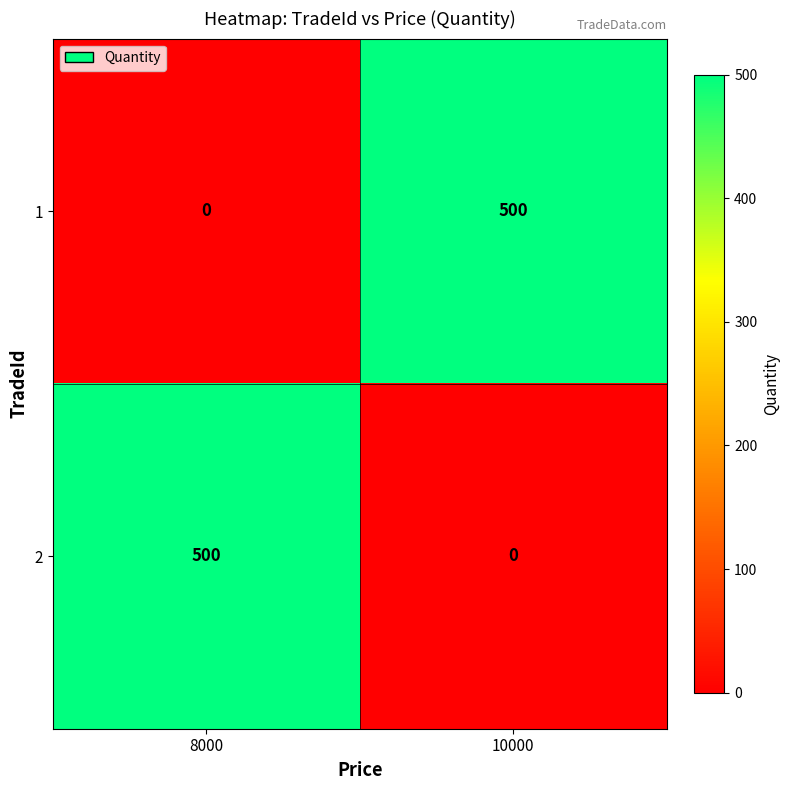

Rank the series at 10000 from highest to lowest value.

1, 2